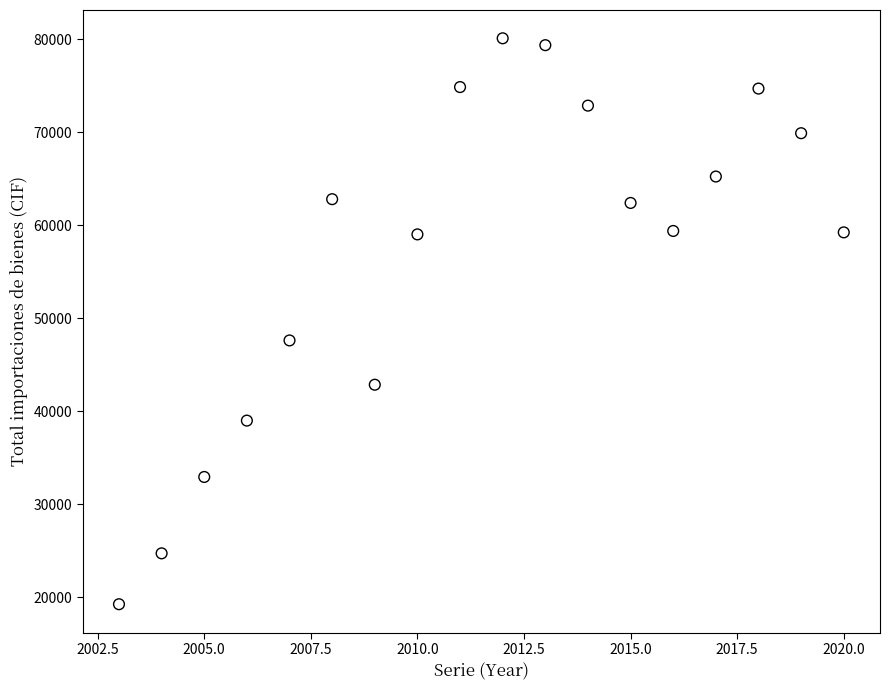

What Y value in the scatter plot is closest to 49668?

47607